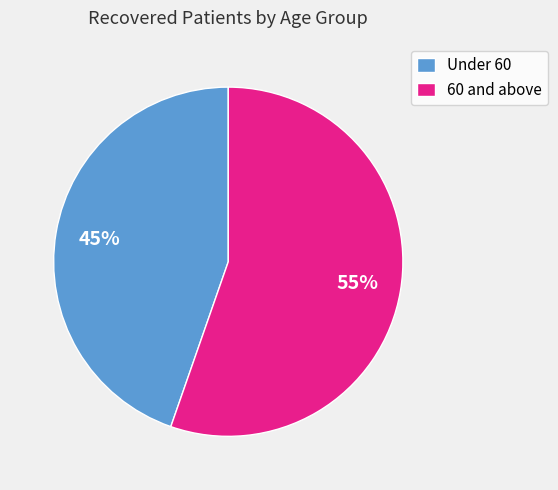

To the nearest percent, what is the average slice percentage?

50%